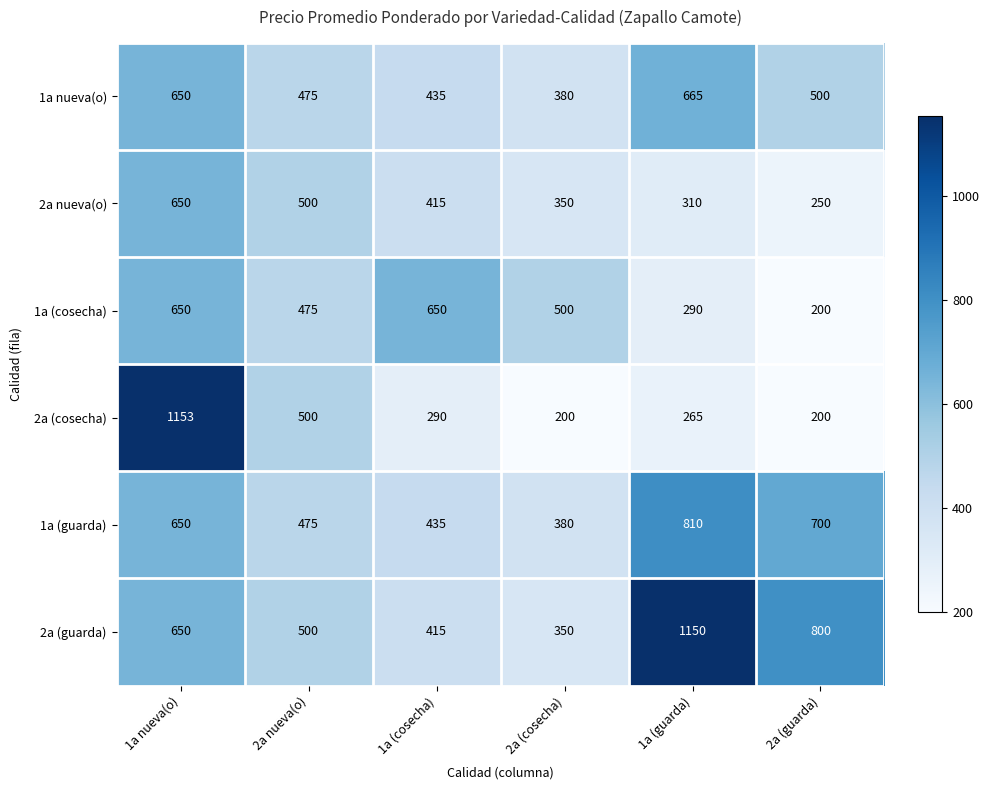

What is the difference between the maximum and minimum values in the 2a nueva(o) series?

400